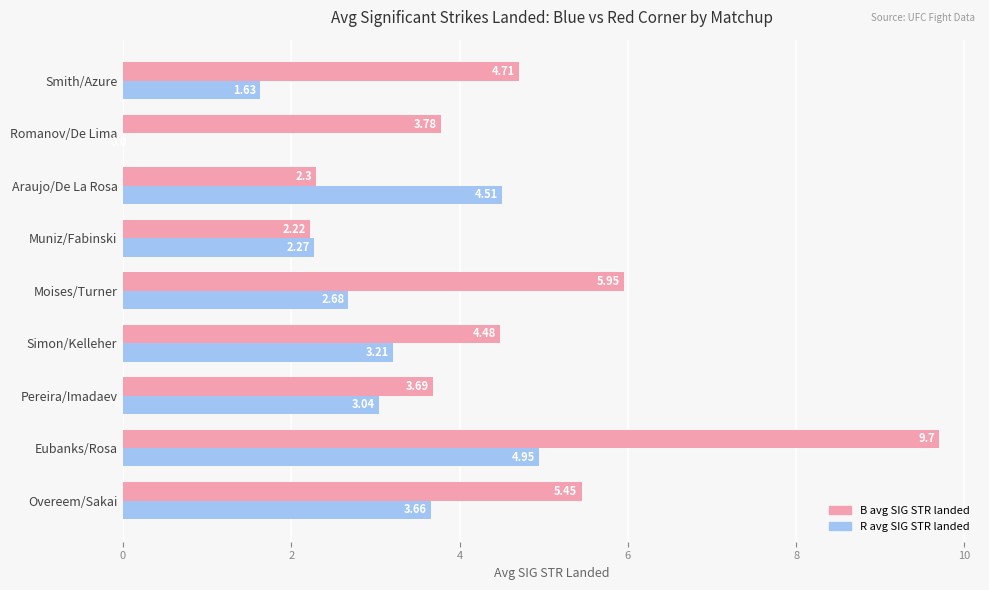

What is the total value across all series at Overeem/Sakai?

9.1